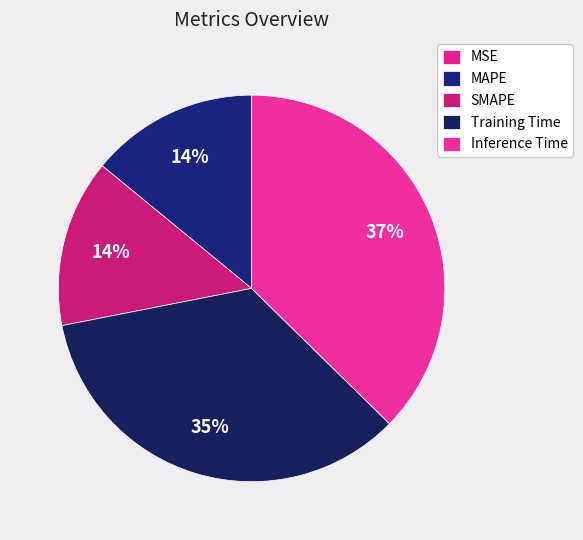

Which slice is the largest?

Inference Time